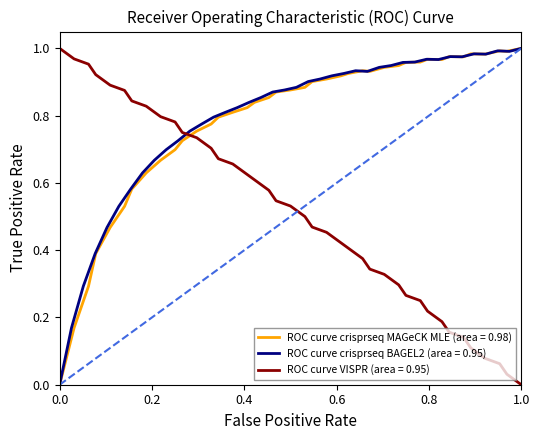

True or false: ROC curve crisprseq MAGeCK MLE (area = 0.98) and ROC curve VISPR (area = 0.95) cross at least once.

True